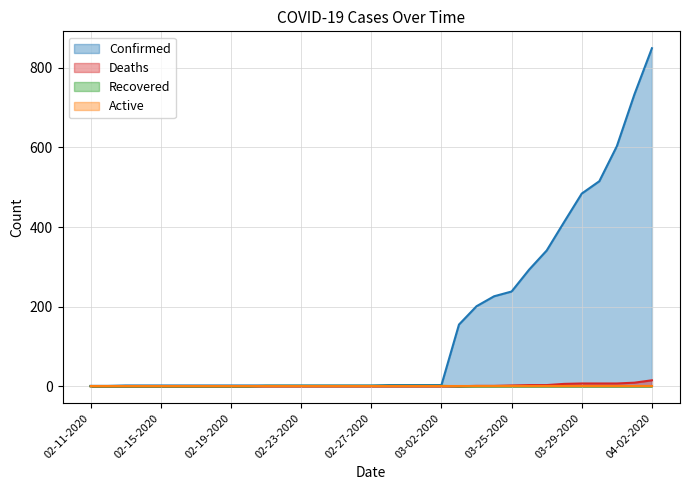

What is the total value across all series at 02-11-2020?

1